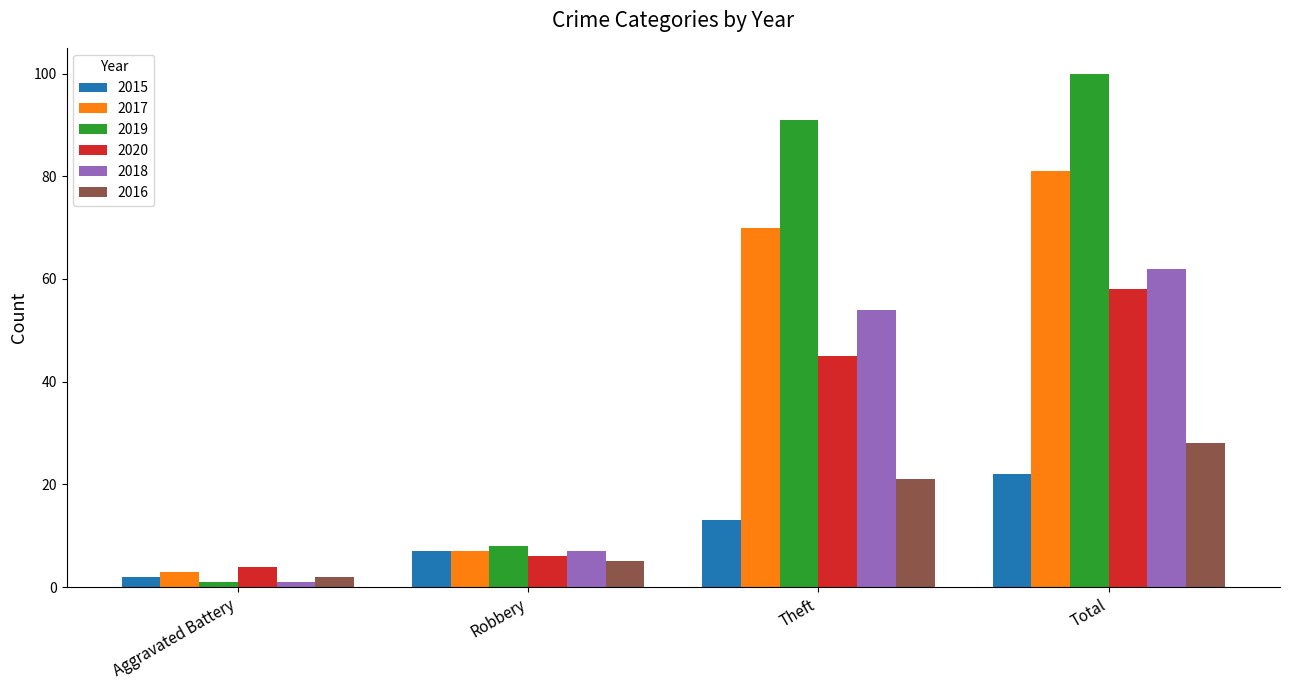

At which category is the sum across all series the highest?

Total